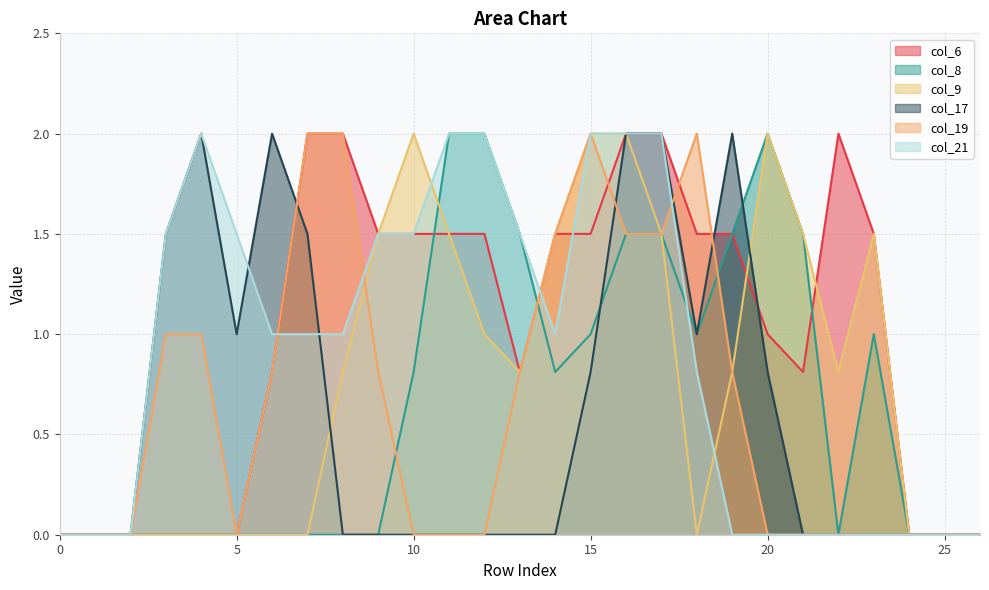

At which label is col_9 closest to 1?

12